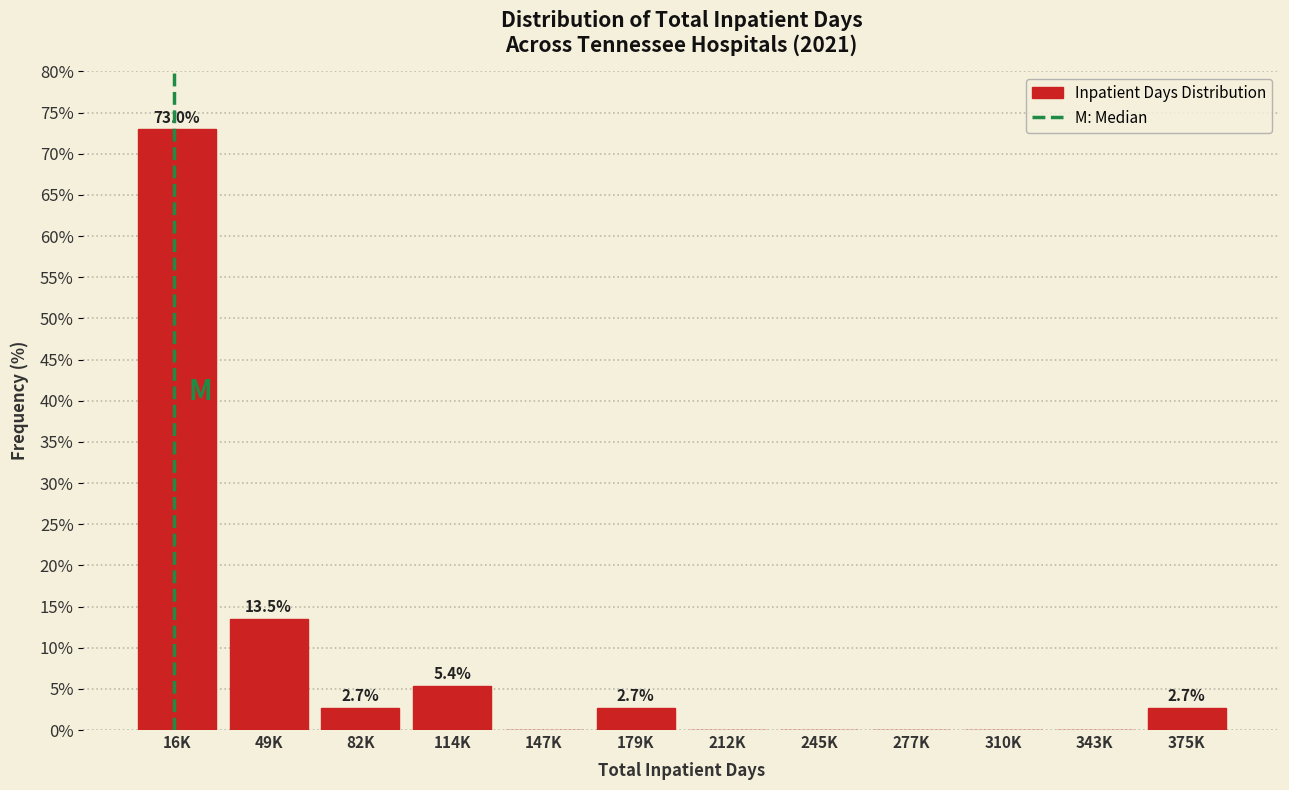

Reading right to left, what are all the values shown in this chart?

375K=2.7	343K=0.0	310K=0.0	277K=0.0	245K=0.0	212K=0.0	179K=2.7	147K=0.0	114K=5.4	82K=2.7	49K=13.5	16K=73.0